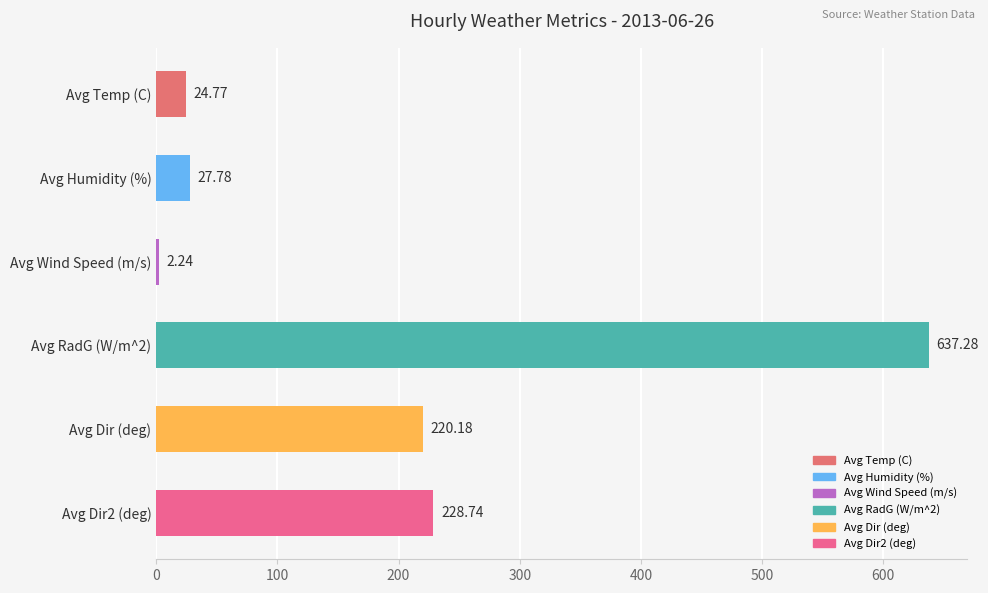

What is the difference between the values at Avg Dir2 (deg) and Avg Wind Speed (m/s)?

226.5